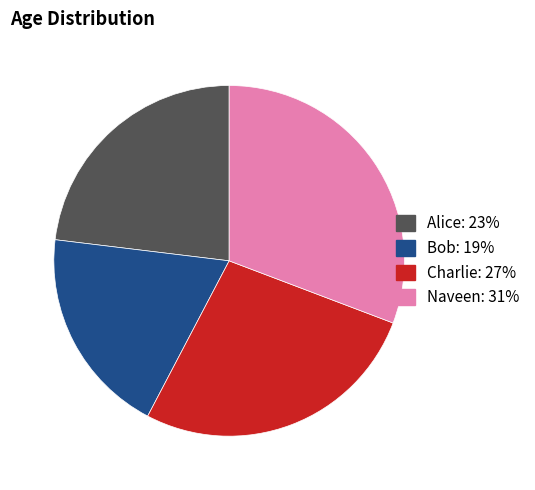

Is there any slice that represents more than half of the pie?

No